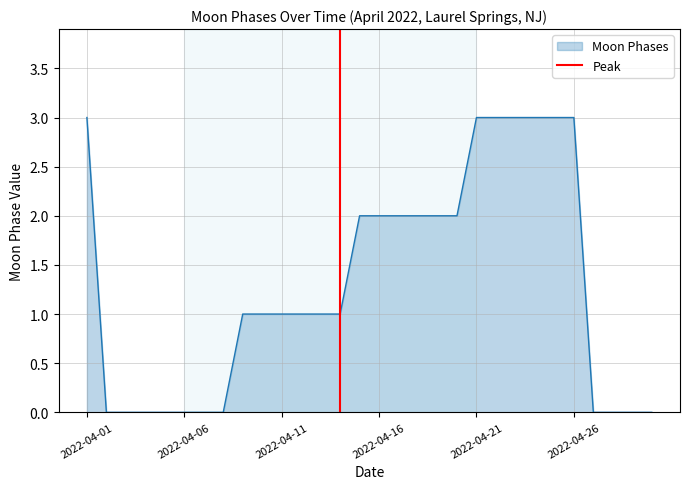

What is the maximum value for Moon Phases?

3